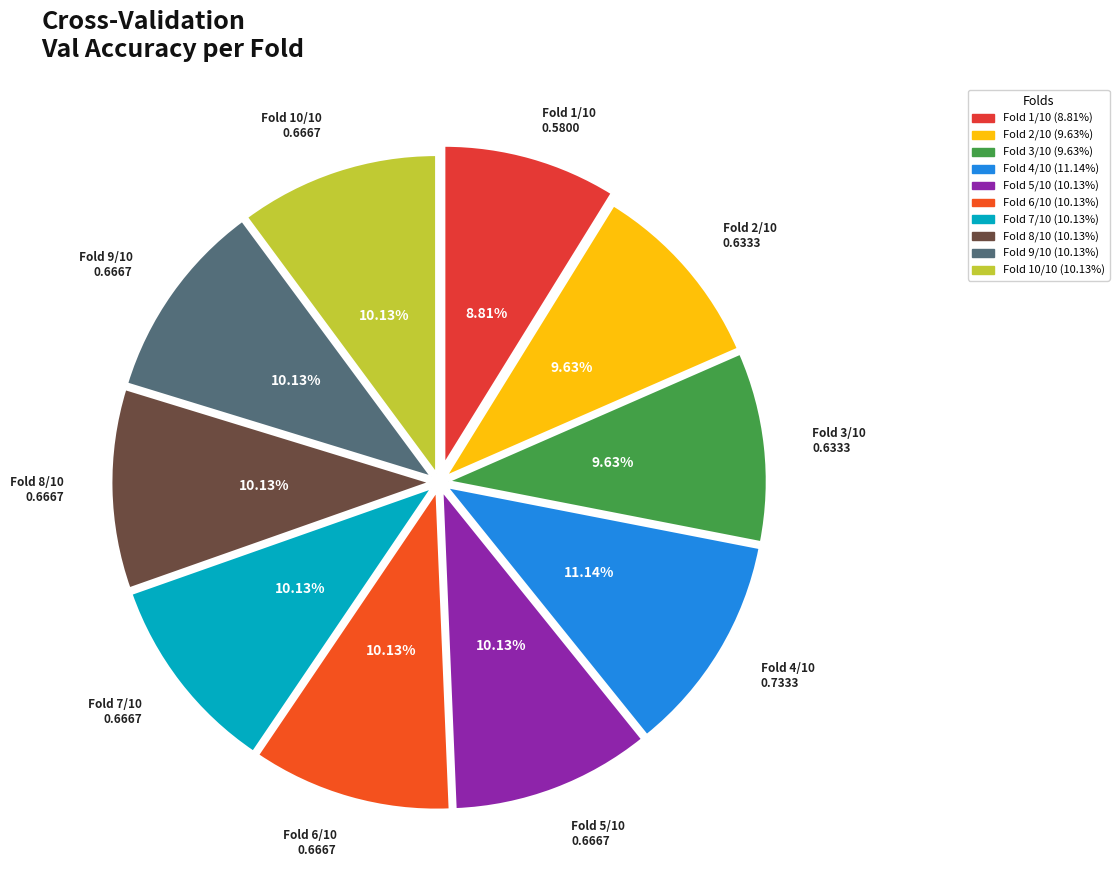

Count the number of slices in the pie.

10